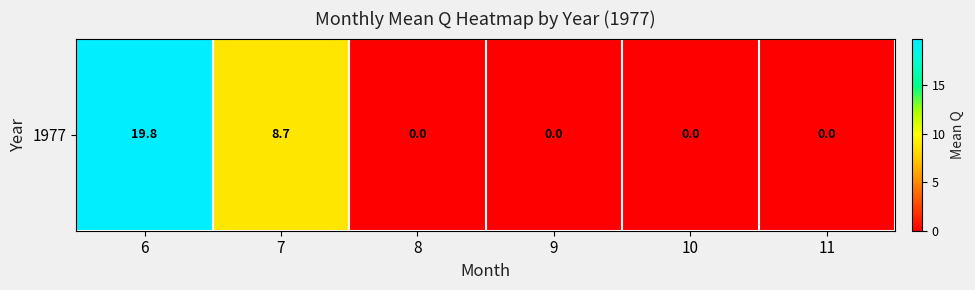

Which label corresponds to the largest value in the chart?

6